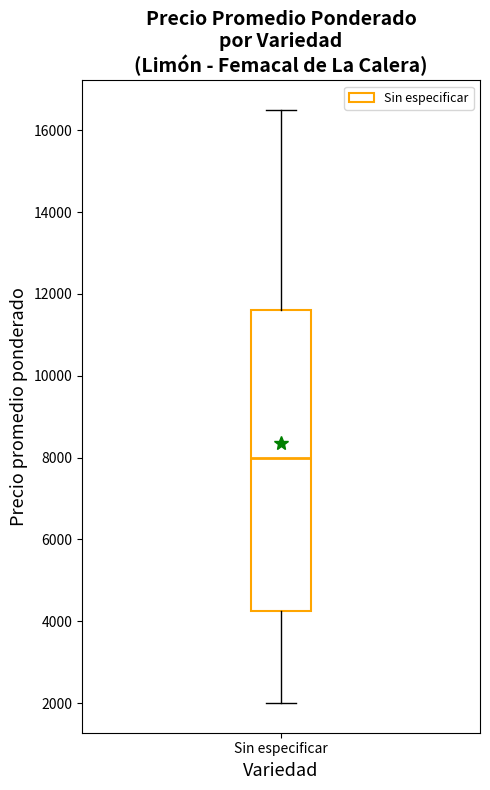

Read this box plot against the y-axis: the position of the median line, the range covered by the box, and the ends of both whiskers. The values are not printed on the chart, so give them approximately, as read against the axis.

median 8000, box 4200 to 11600, whiskers 2000 to 16400